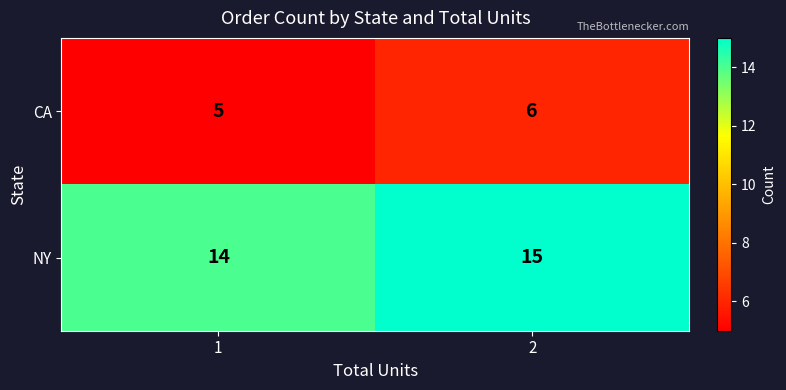

What is the difference between the highest and lowest values at 2?

9